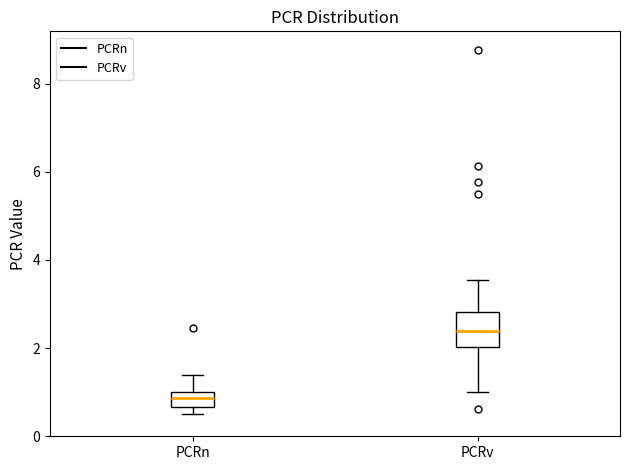

Comparing the boxes themselves (not the whiskers), which one is the tallest?

PCRv